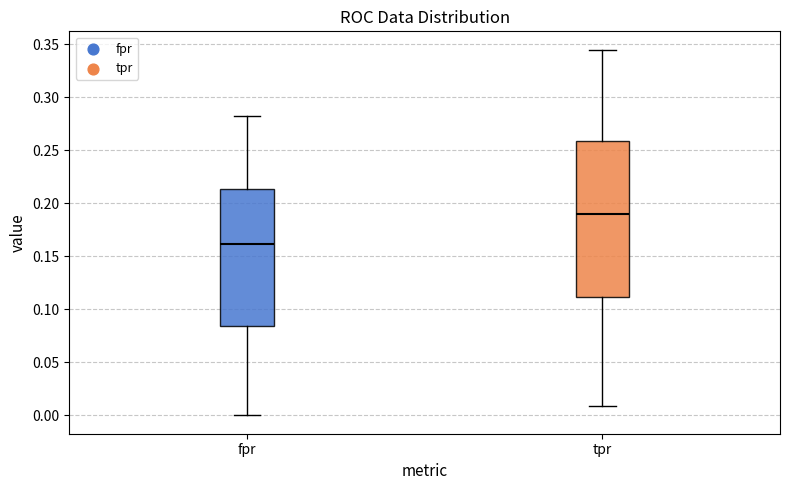

Where does the upper whisker of the box for fpr end on the y-axis? The values are not printed on the chart, so give them approximately, as read against the axis.

0.280